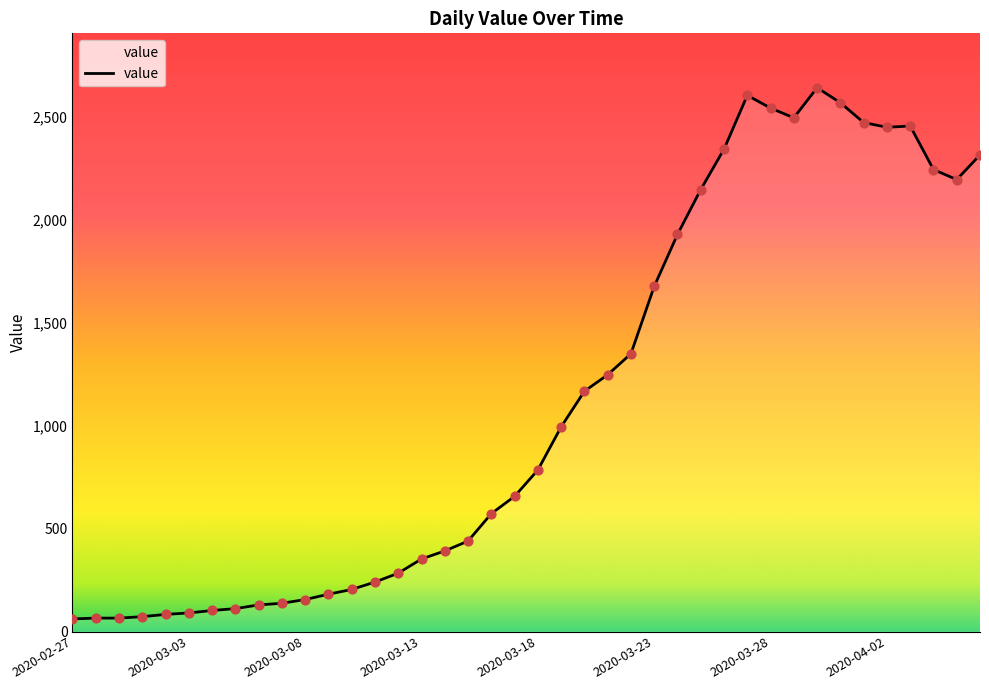

What is the difference between the maximum and minimum values?

2578